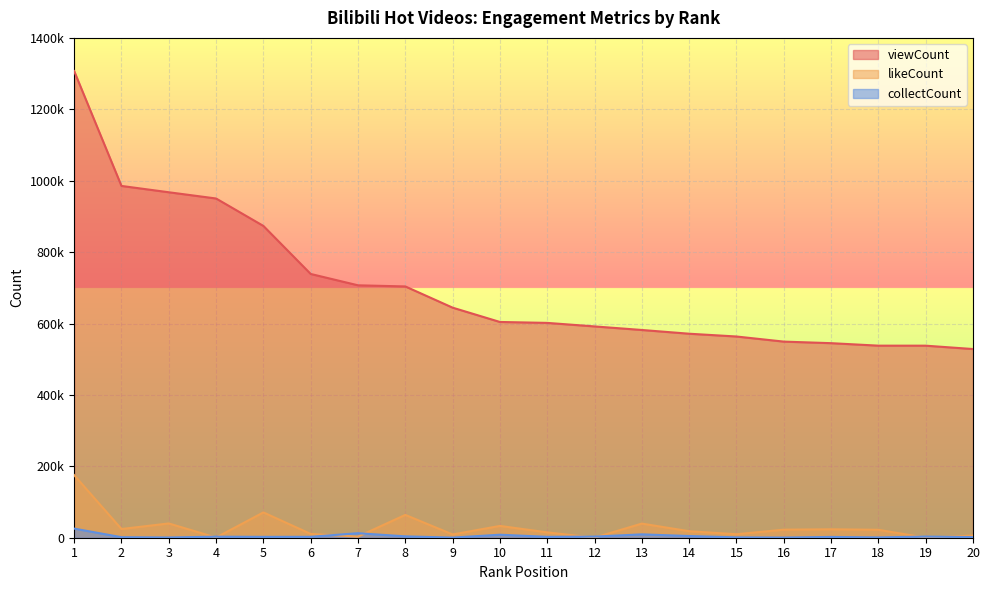

What is the maximum value shown in the chart?

1307037